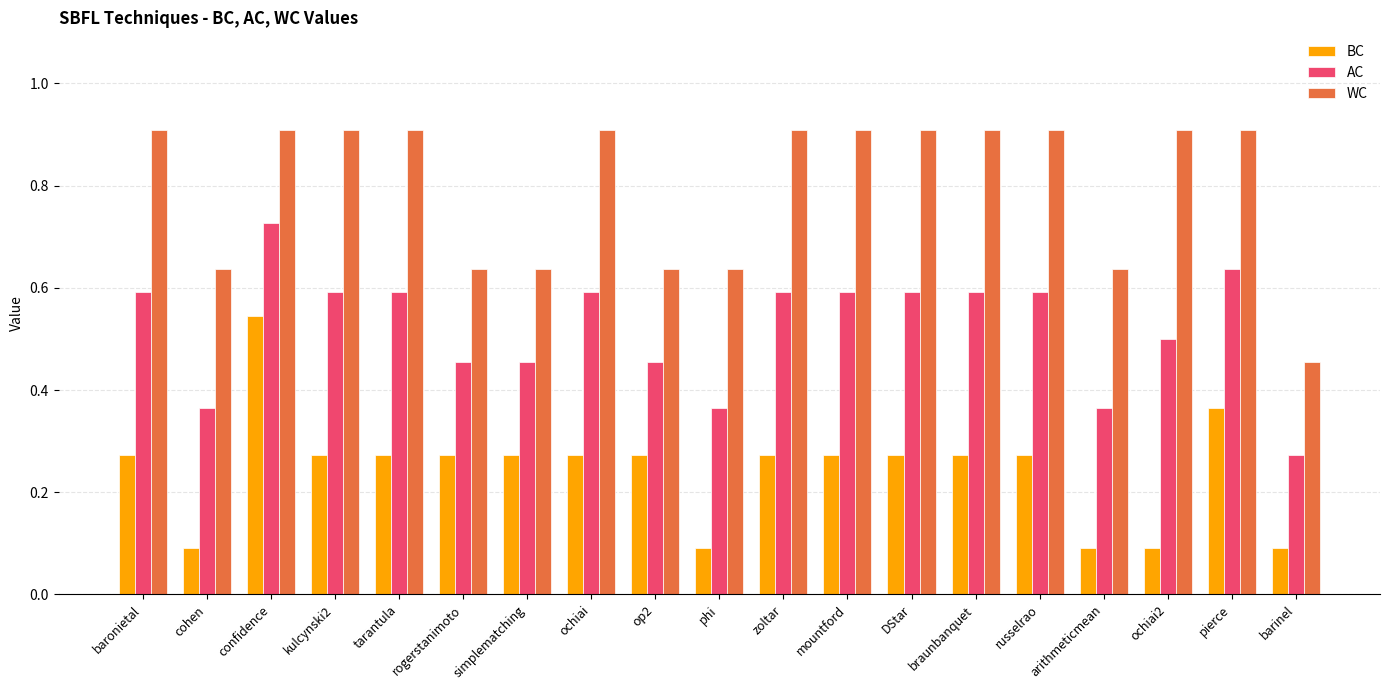

What is the sum of all AC values?

9.9